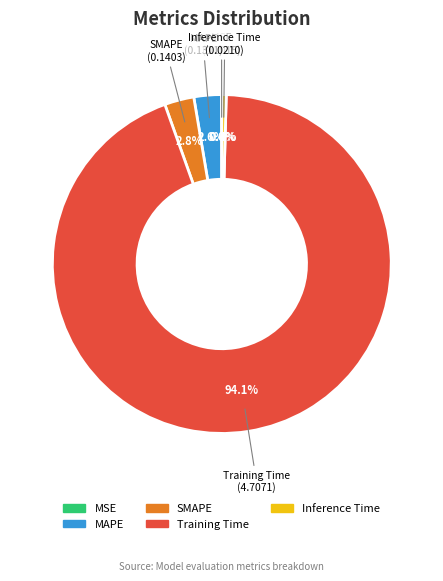

Which category accounts for the majority?

Training Time